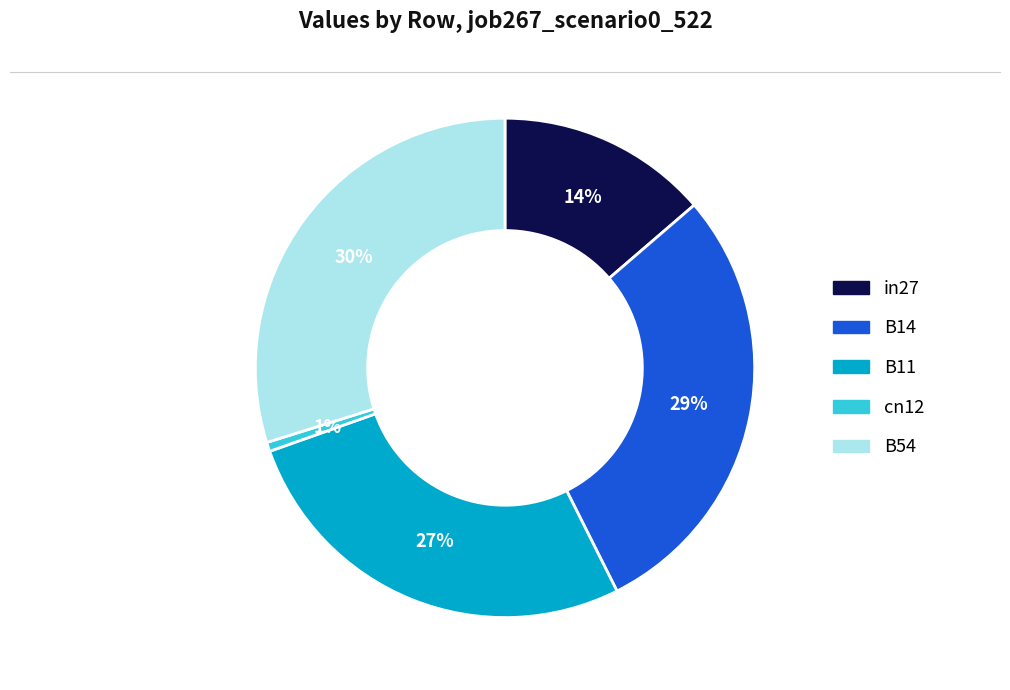

Does any single category account for the majority?

No